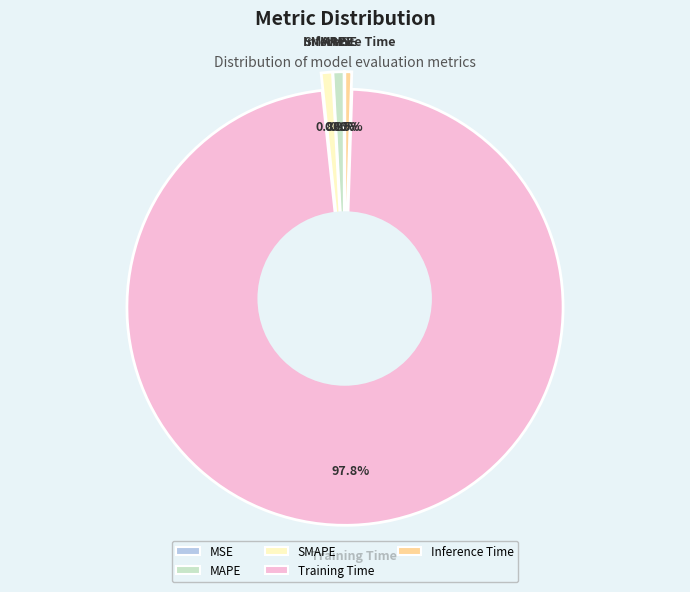

What is the majority slice?

Training Time